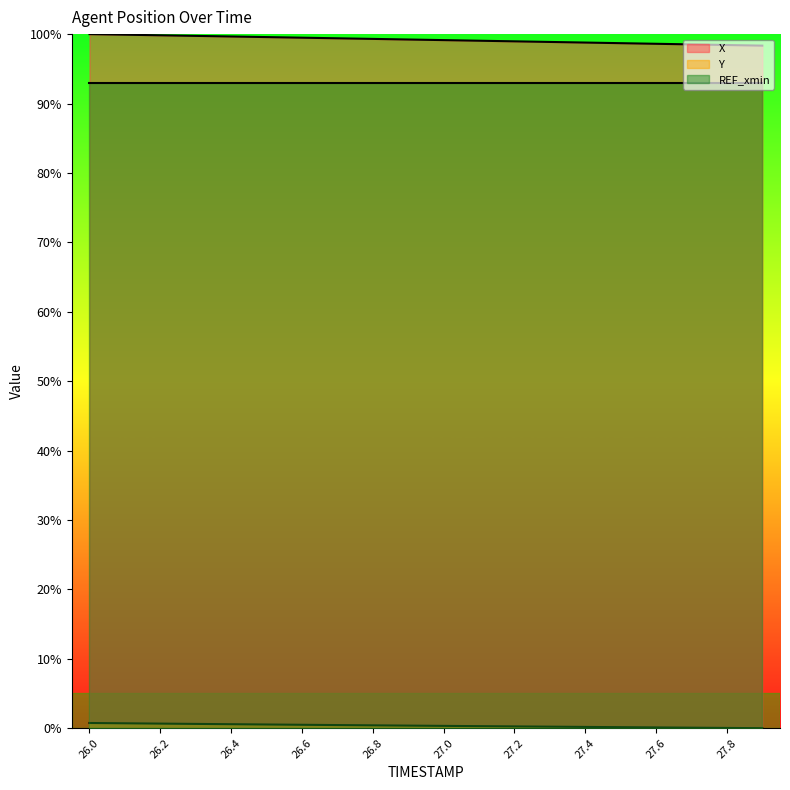

True or false: X and Y intersect in this chart.

False